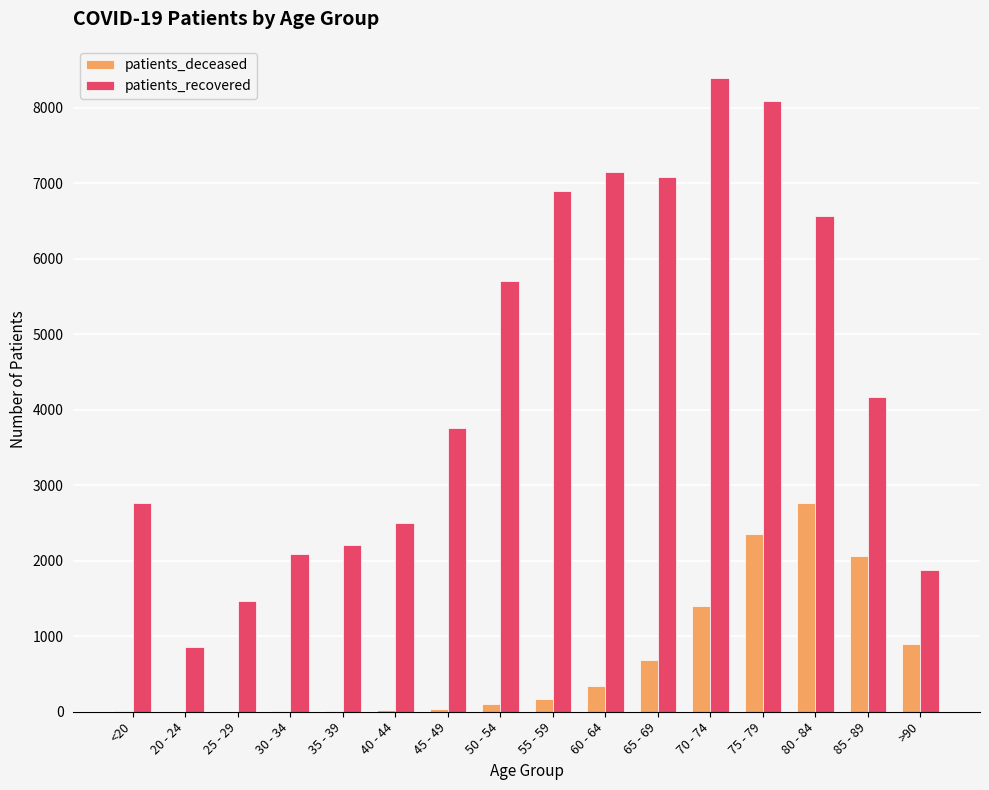

The value of patients_recovered at 25 - 29 is 1461. True or false?

True